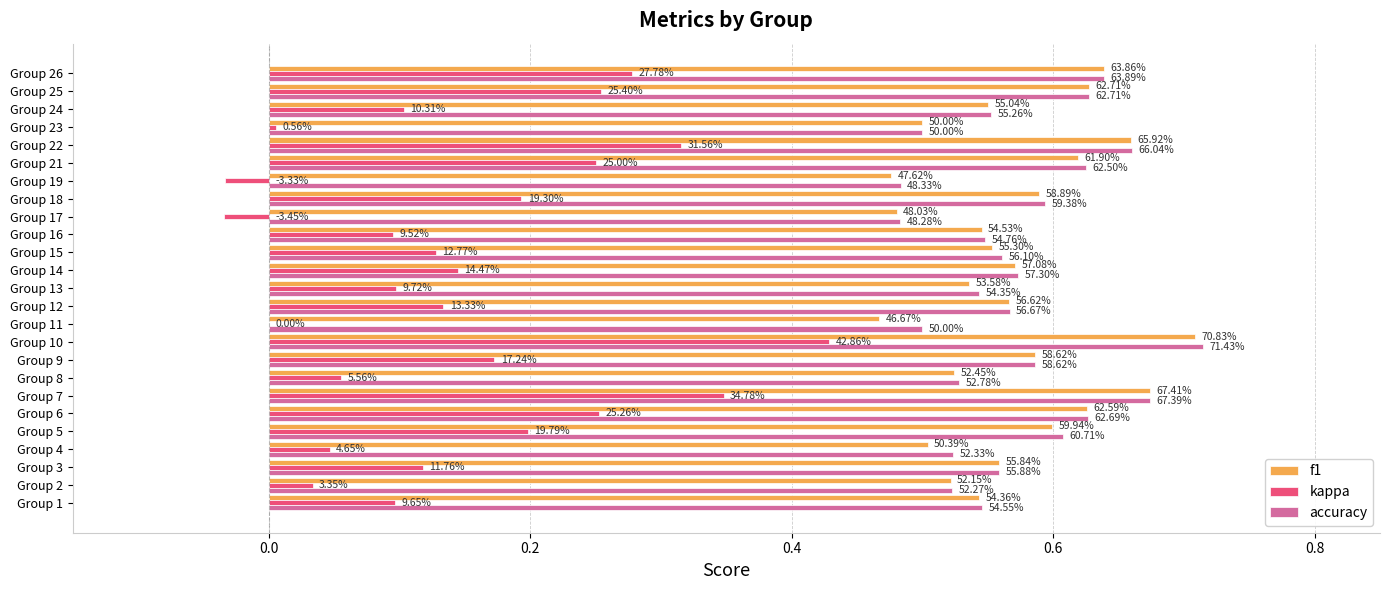

What are all the series names shown in the legend?

f1, kappa, accuracy